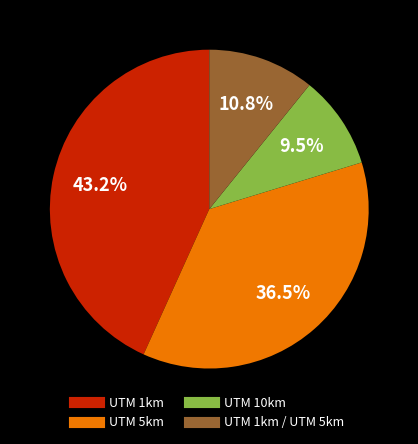

Is there any slice that represents more than half of the pie?

No